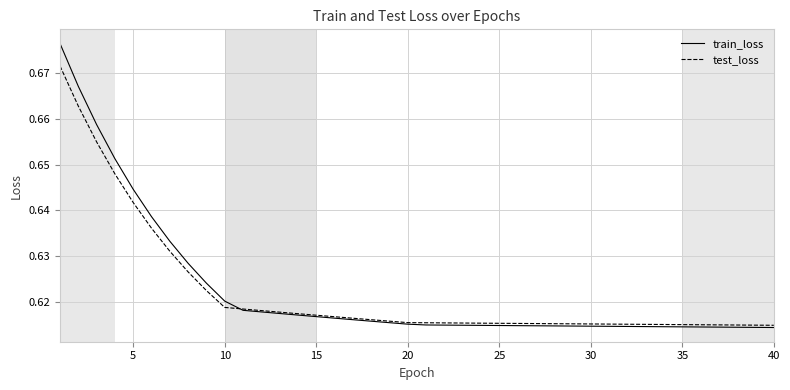

List the series in order of their peak value, highest first.

train_loss, test_loss